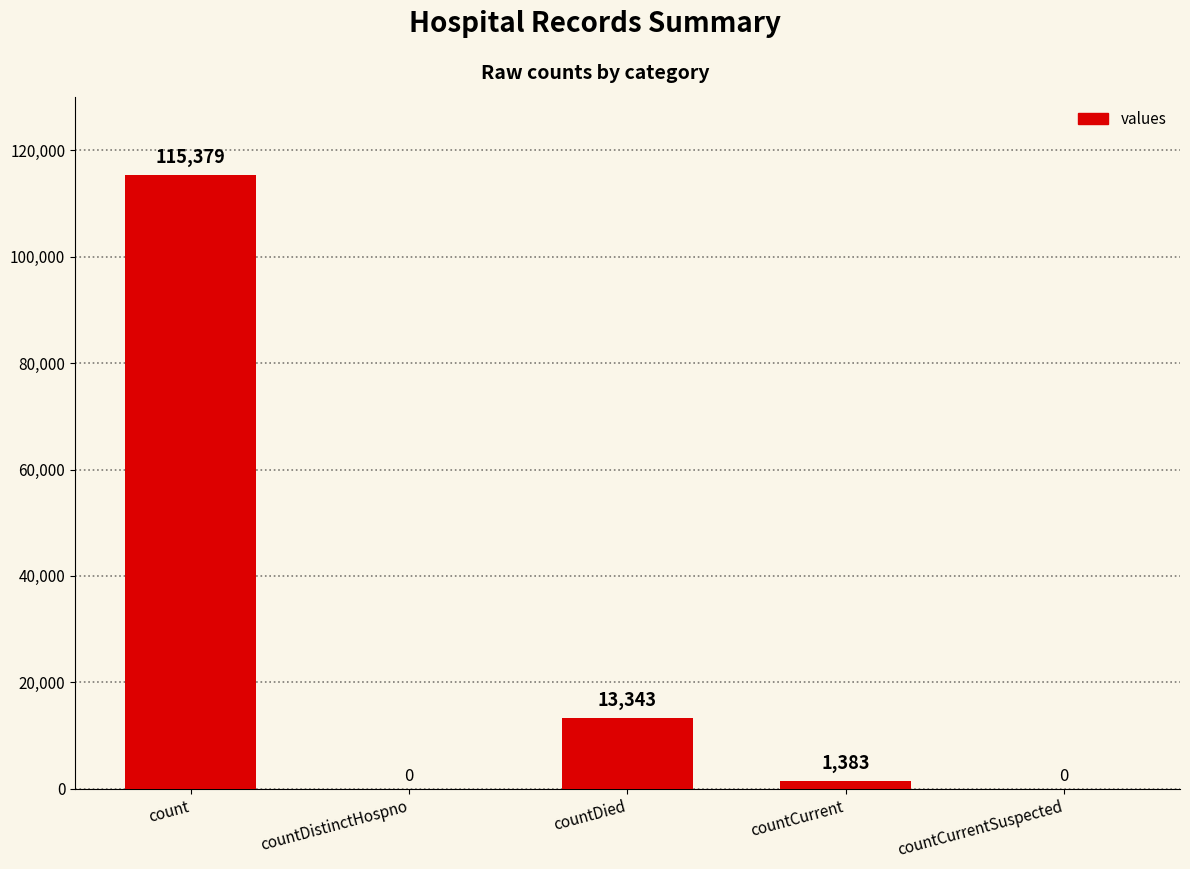

The chart shows a value of 115379 at count. True or false?

True